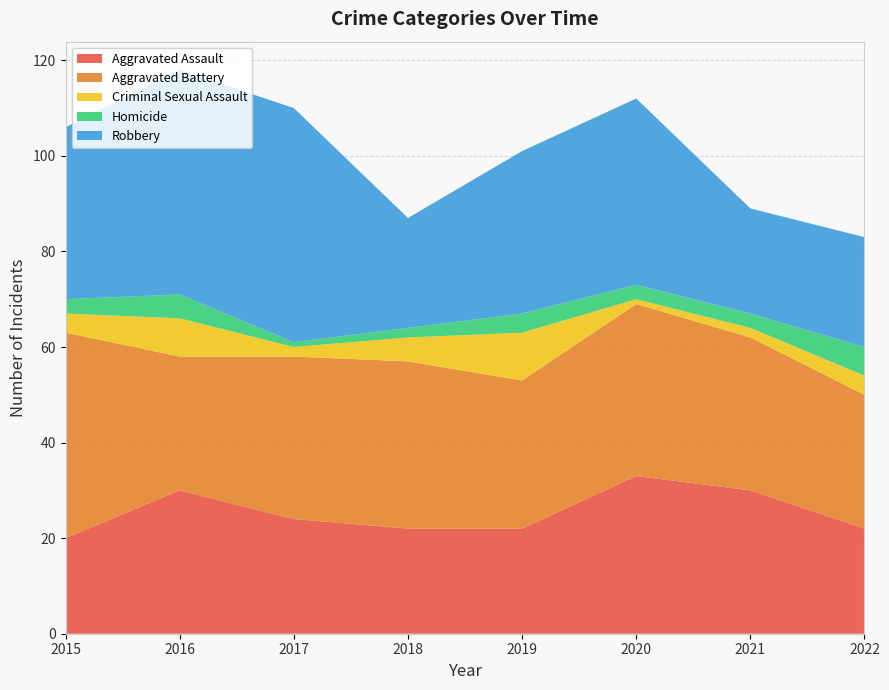

Reading left to right, what are all the values shown in this chart?

Aggravated Assault: 2015=20	2016=30	2017=24	2018=22	2019=22	2020=33	2021=30	2022=22
Aggravated Battery: 2015=43	2016=28	2017=34	2018=35	2019=31	2020=36	2021=32	2022=28
Criminal Sexual Assault: 2015=4	2016=8	2017=2	2018=5	2019=10	2020=1	2021=2	2022=4
Homicide: 2015=3	2016=5	2017=1	2018=2	2019=4	2020=3	2021=3	2022=6
Robbery: 2015=36	2016=47	2017=49	2018=23	2019=34	2020=39	2021=22	2022=23